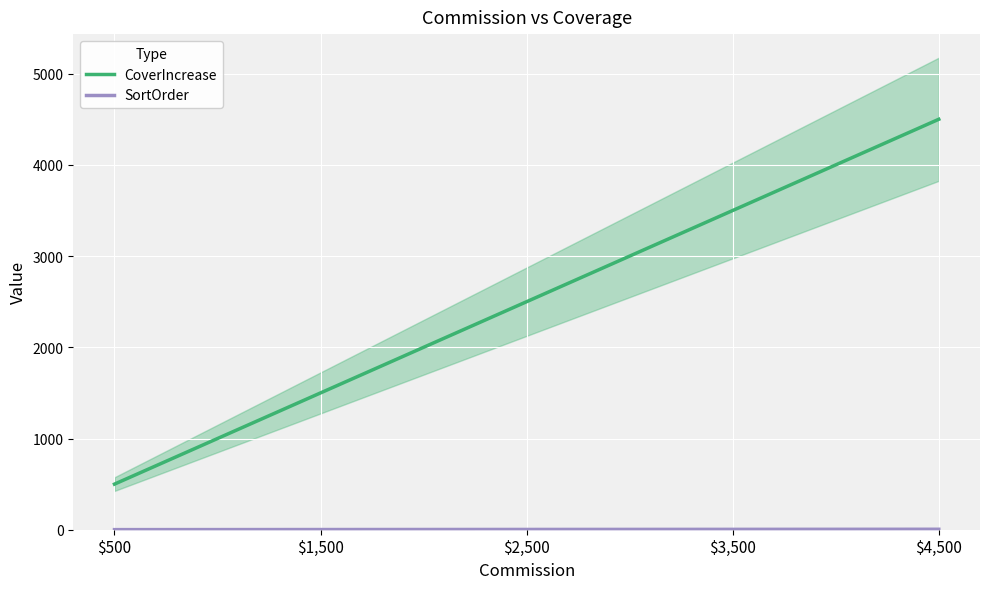

What is the total value across all series at $2,500?

2503